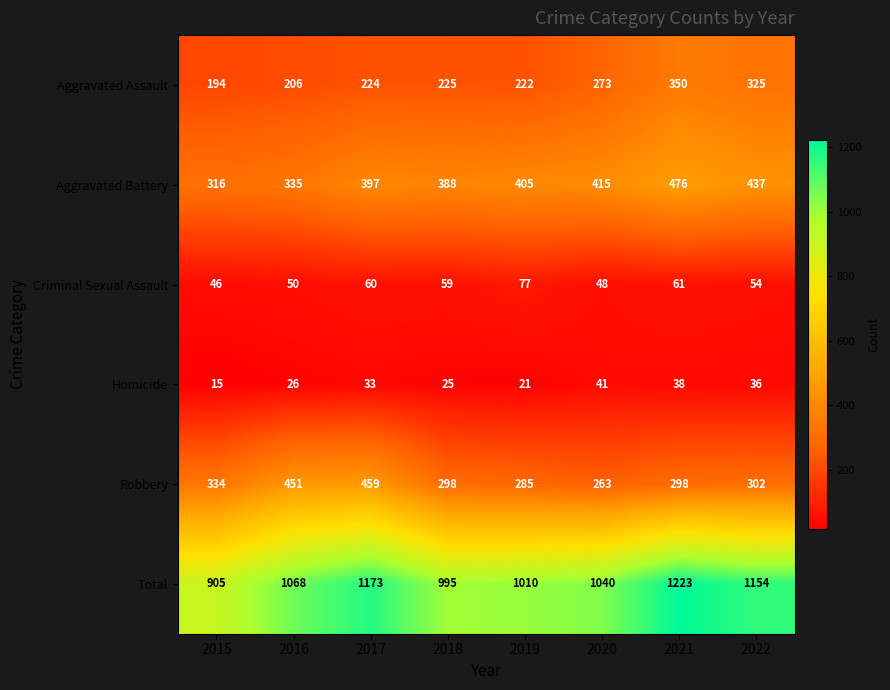

Is the value of Robbery at 2021 greater than the value of Aggravated Battery at 2018?

No